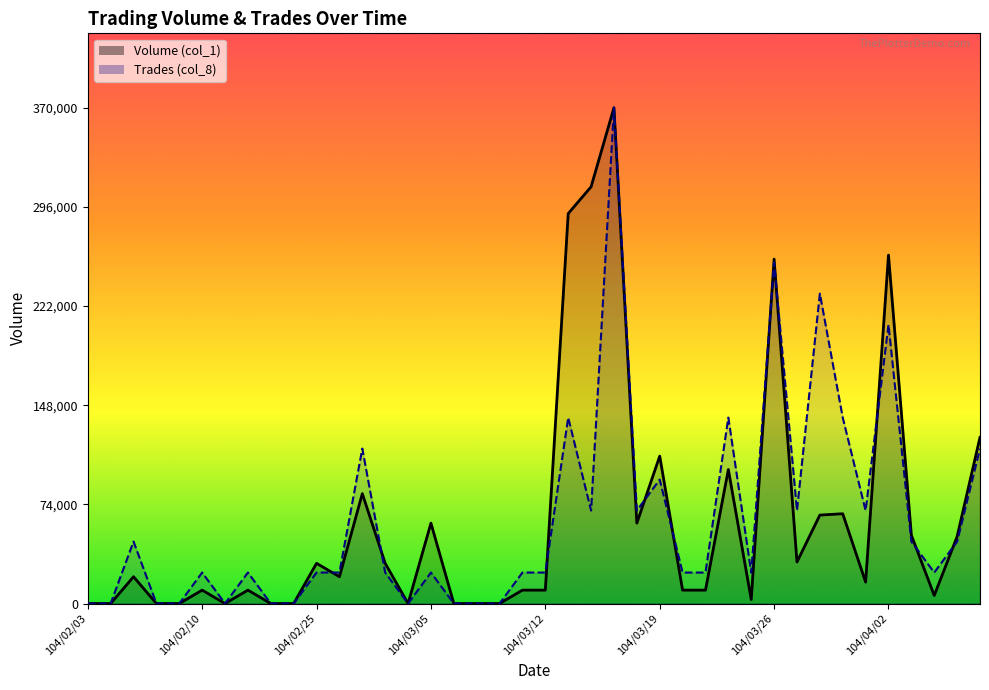

Where does the Trades (col_8) series first go above 23125?

104/02/05